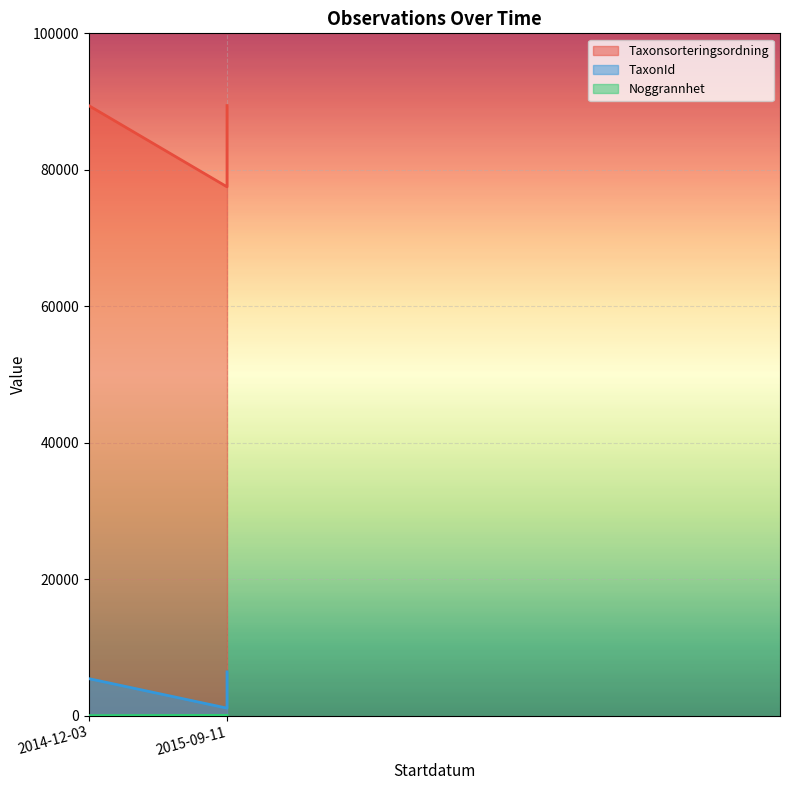

True or false: TaxonId and Taxonsorteringsordning intersect in this chart.

False